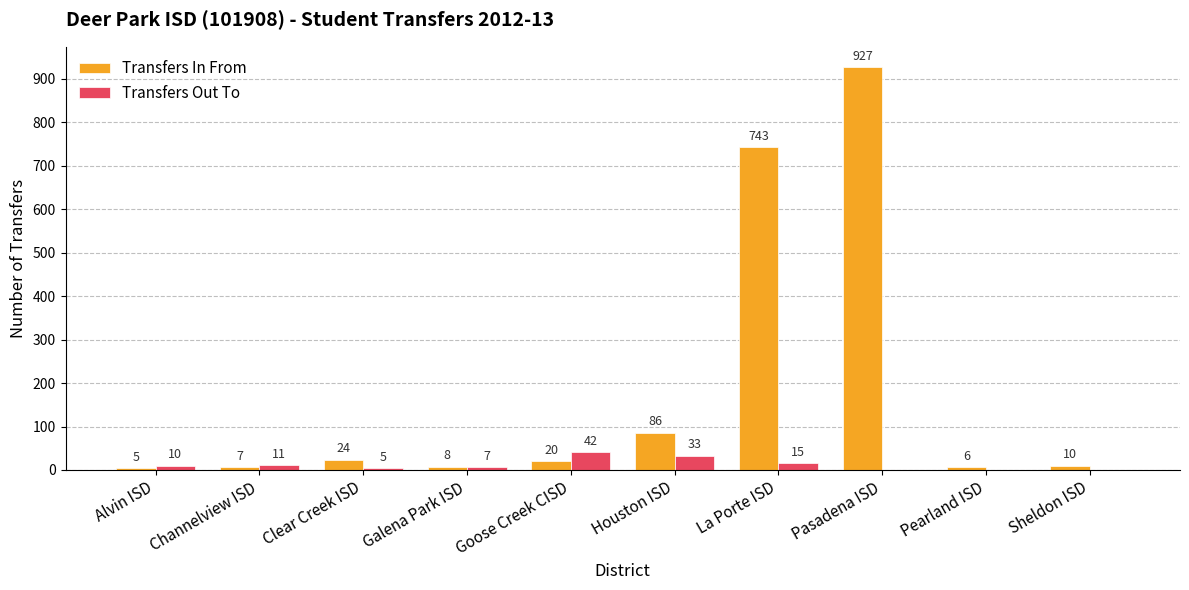

What is the greatest value displayed?

927